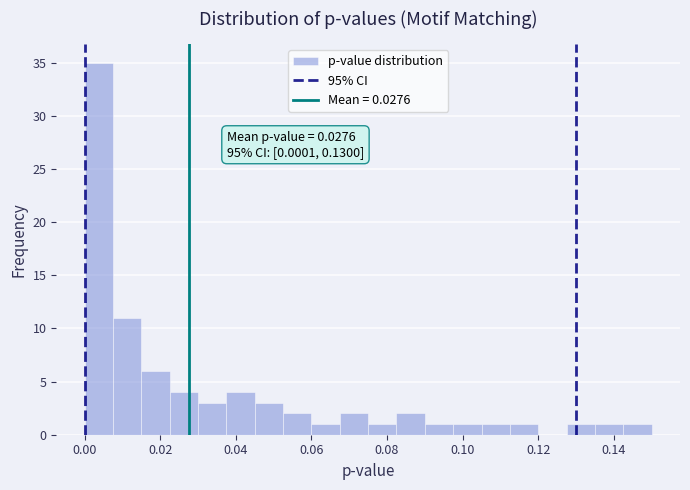

Read against the x-axis, roughly where is the centre of the tallest bar?

0.004